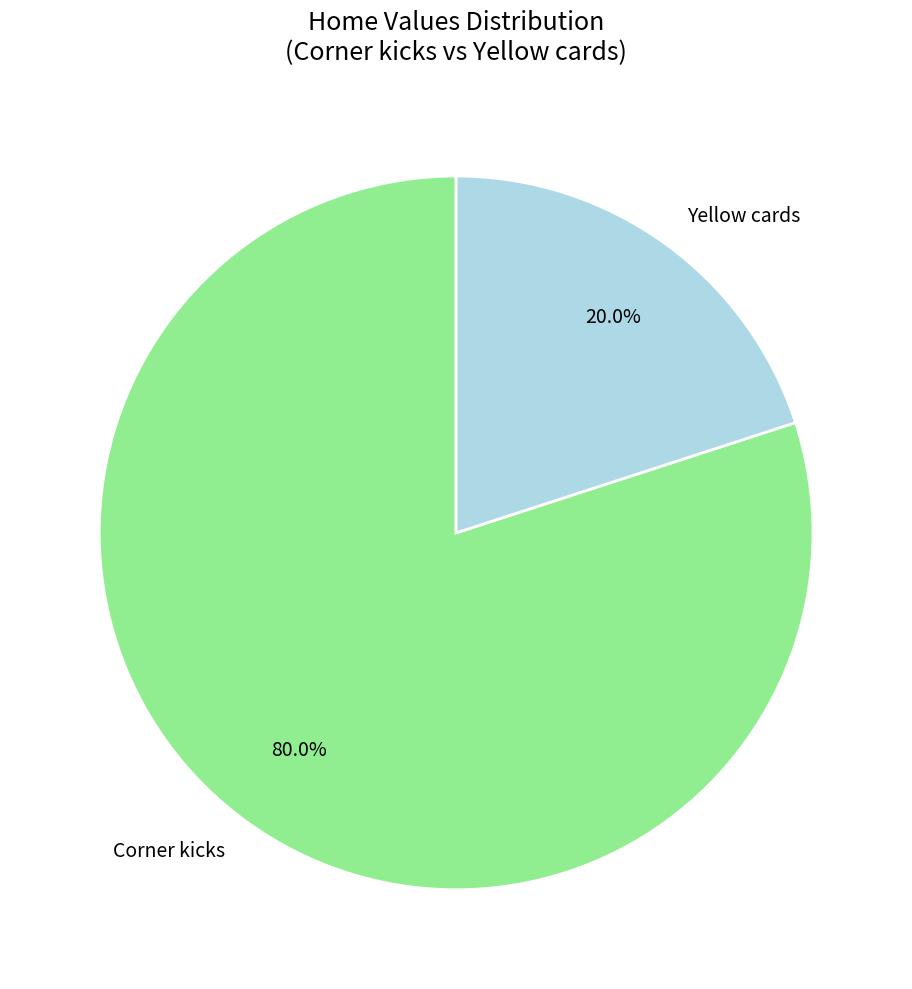

Which has a higher value, Corner kicks or Yellow cards?

Corner kicks